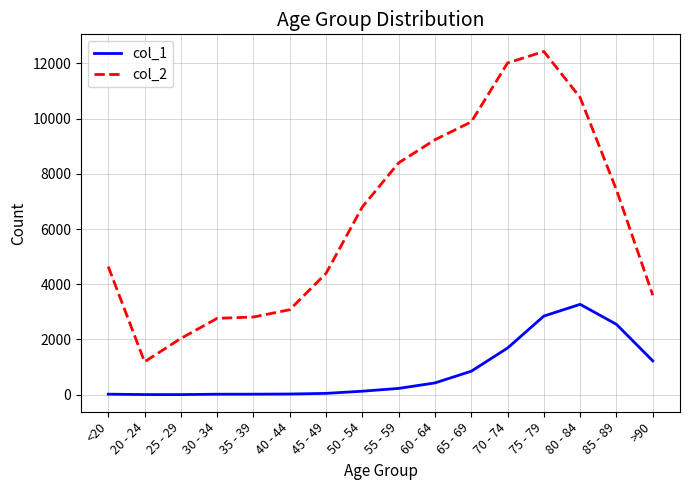

Which category has the highest value in the col_1 series?

80 - 84